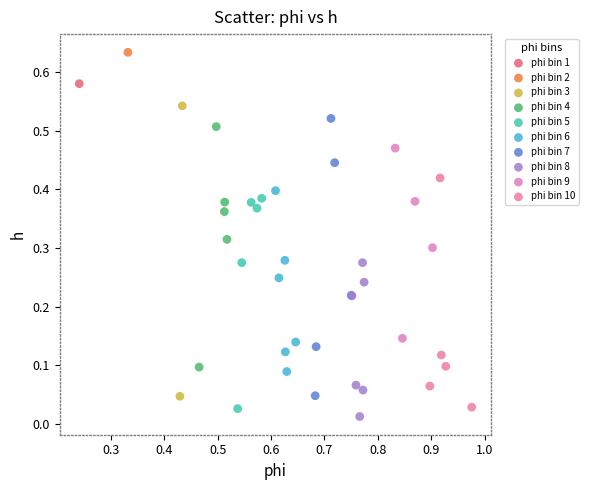

Which series contains the lowest Y value?

phi bin 8